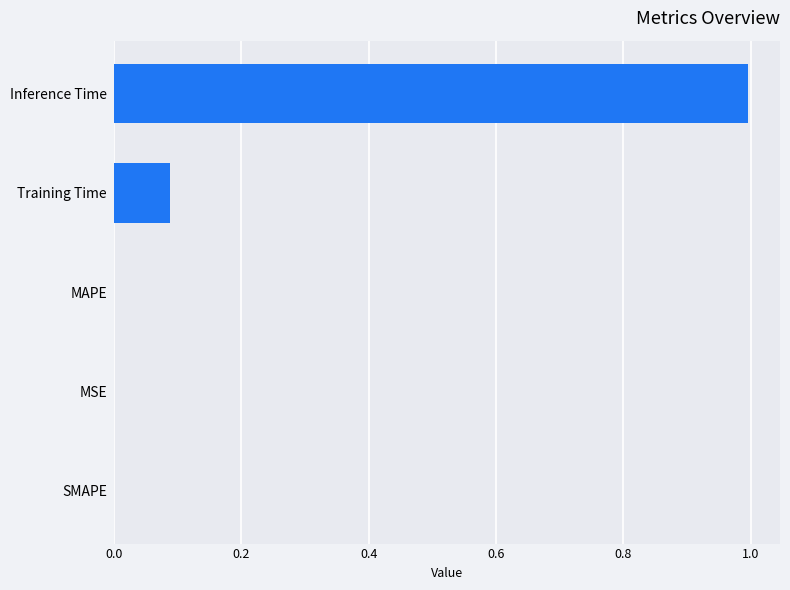

What is the change in value from Training Time to Inference Time?

+0.9